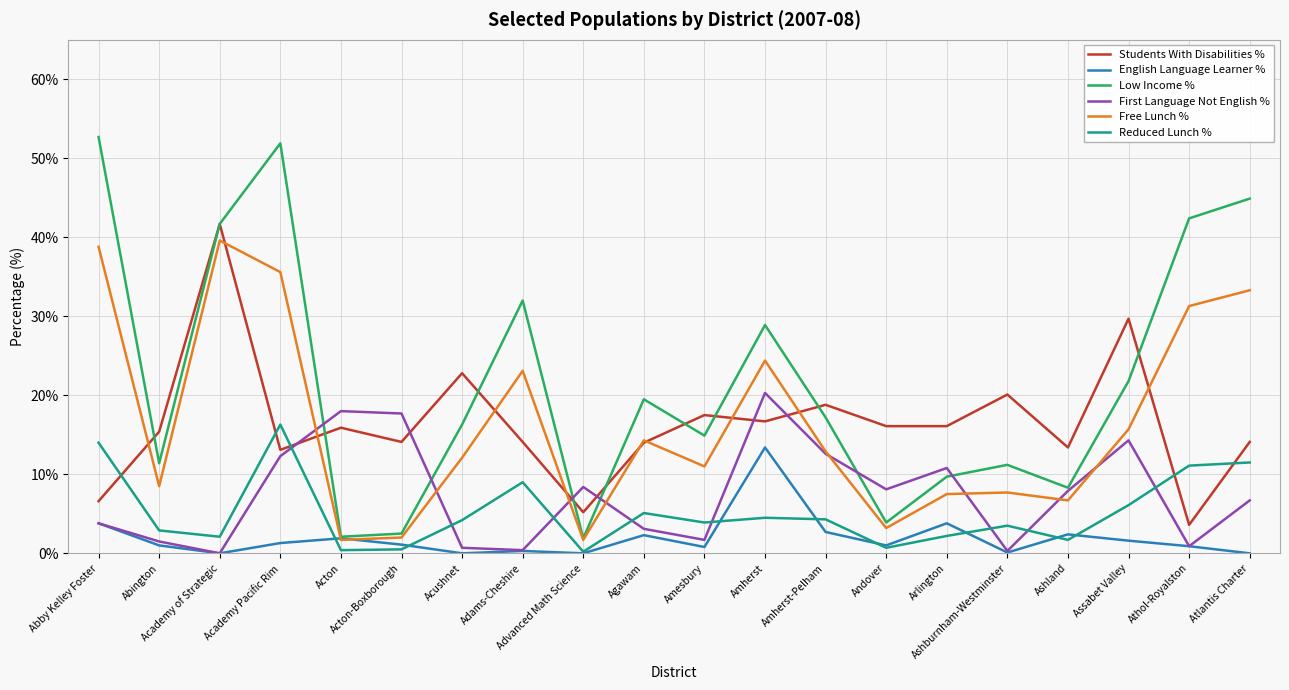

Does the chart display data point markers on the line(s)?

No